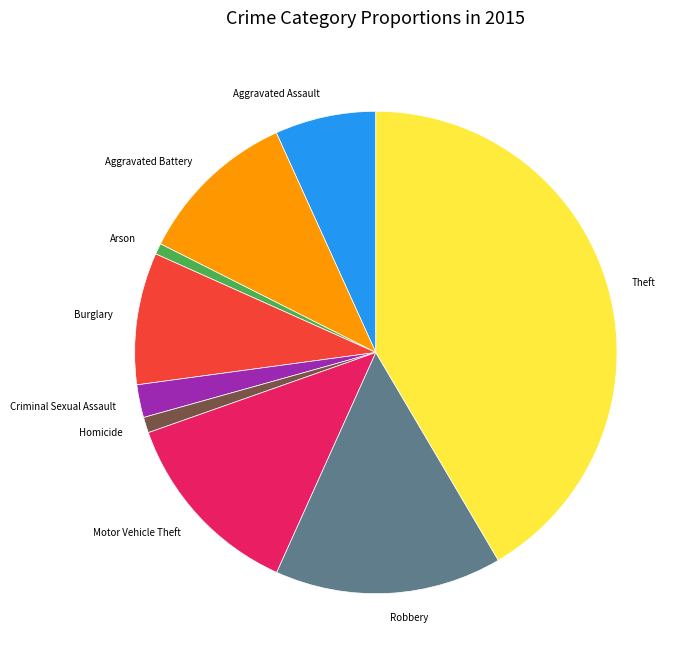

The Criminal Sexual Assault slice represents 9% of the pie. True or false?

False